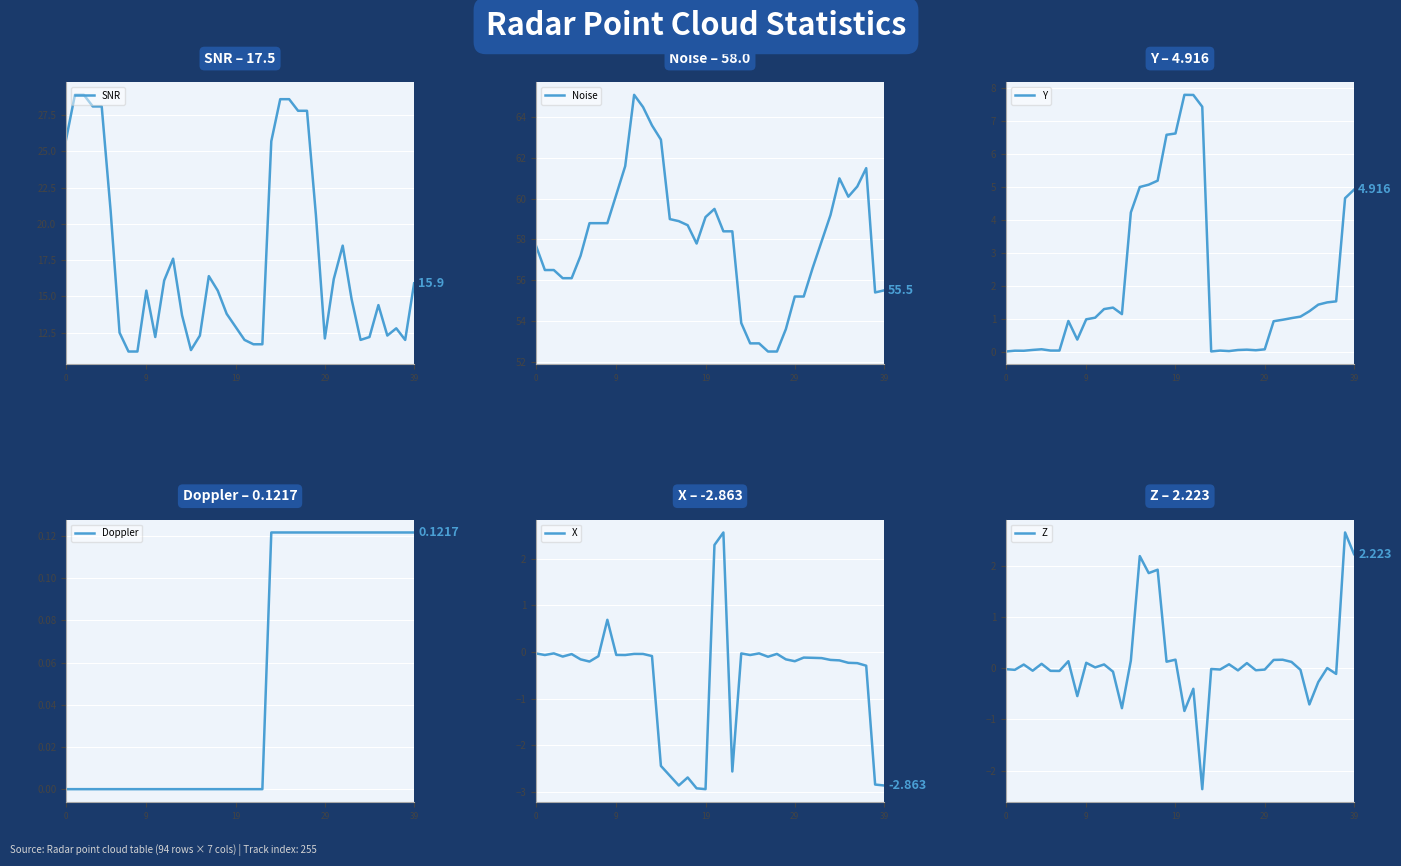

Is this an area chart (filled region under the line)?

No